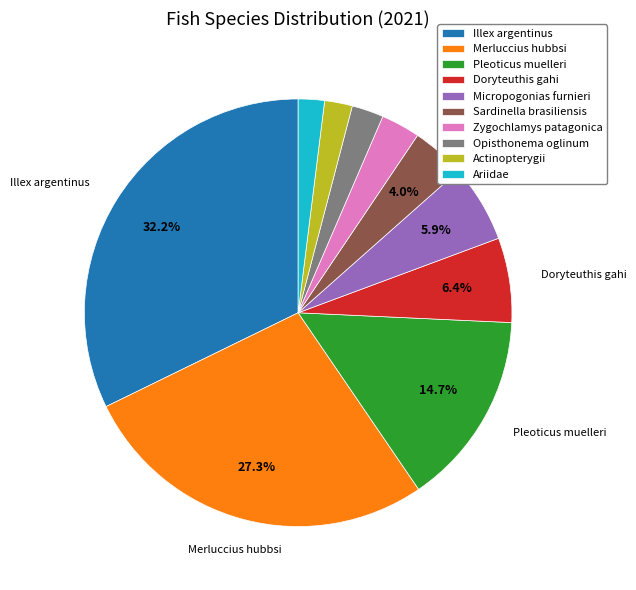

To the nearest percent, what is the difference between the largest and smallest slice percentages?

30%